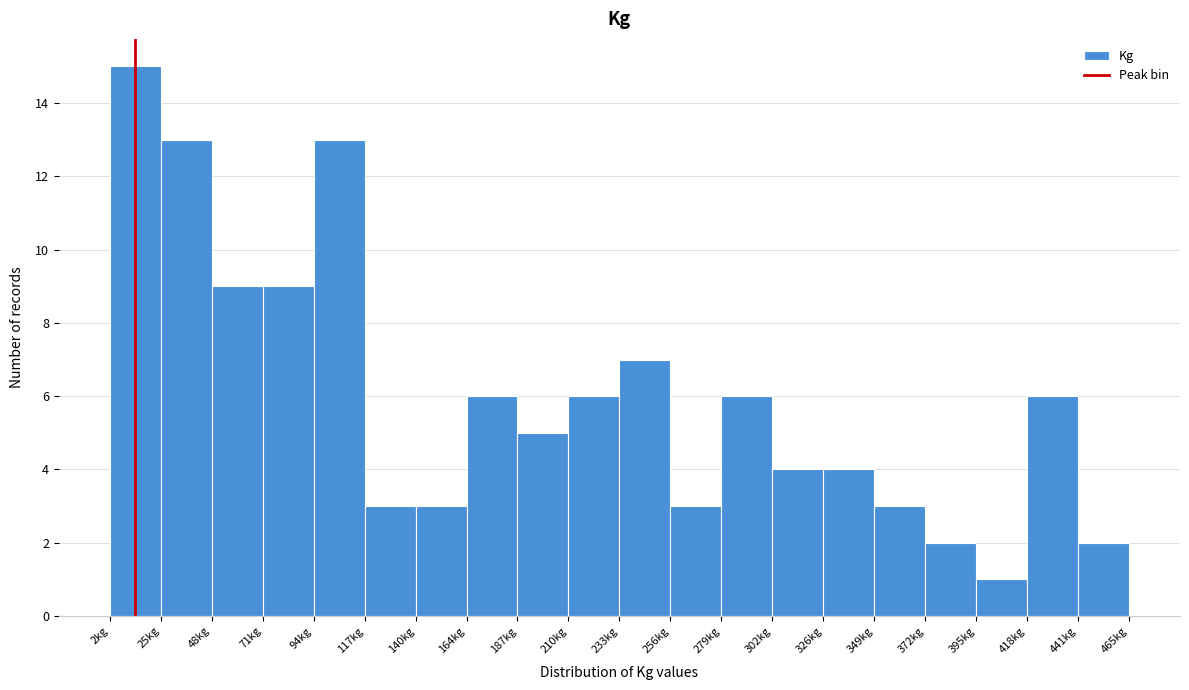

Reading left to right, transcribe this chart: for each bar, give the range it covers on the x-axis and its height. Neither the bar edges nor the heights are printed on the chart, so give them approximately, as read against the axes.

0 to 25: 15
25 to 50: 13
50 to 70: 9
70 to 95: 9
95 to 120: 13
120 to 140: 3
140 to 165: 3
165 to 185: 6
185 to 210: 5
210 to 235: 6
235 to 255: 7
255 to 280: 3
280 to 305: 6
305 to 325: 4
325 to 350: 4
350 to 370: 3
370 to 395: 2
395 to 420: 1
420 to 440: 6
440 to 465: 2